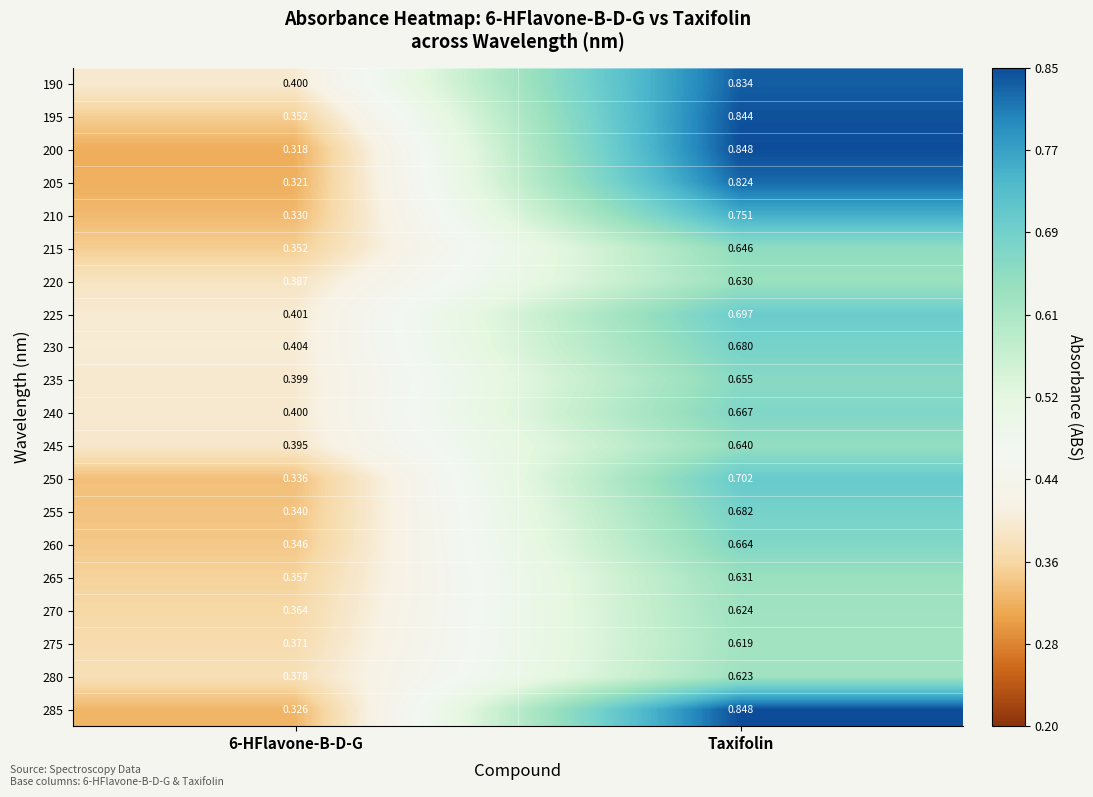

Which series has the largest total across all categories?

190